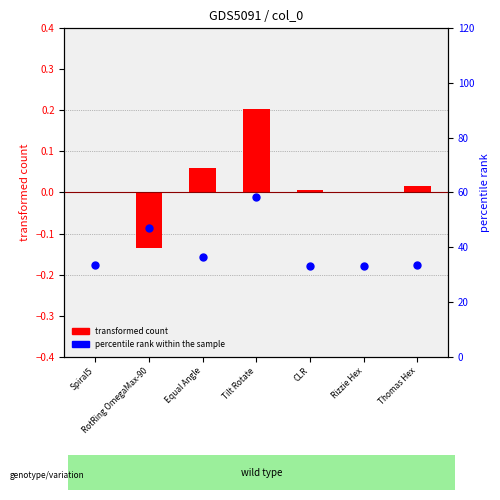

Which series contains the highest Y value?

percentile rank within the sample